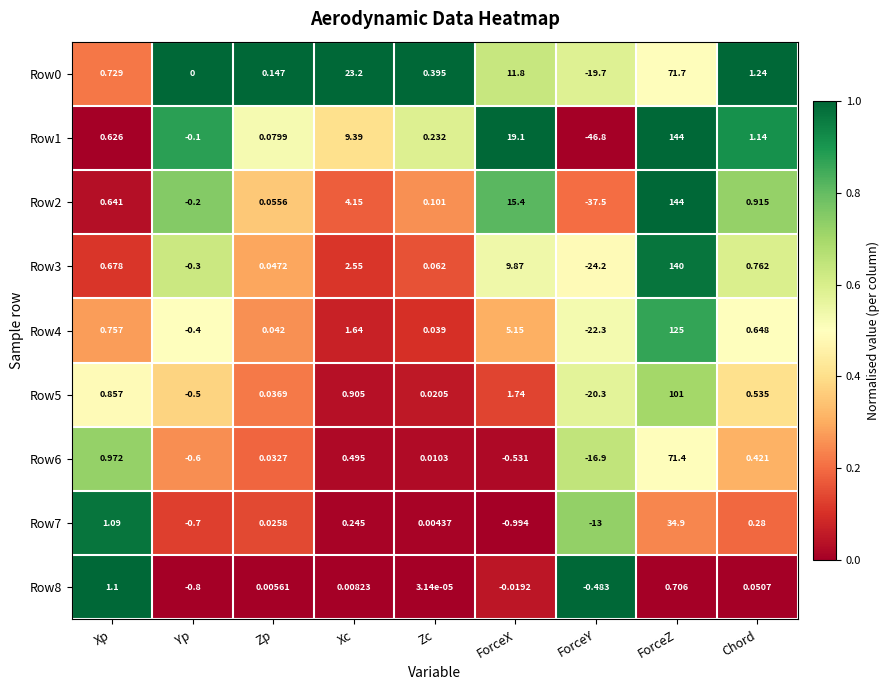

At which label does Row3 reach its peak?

ForceZ